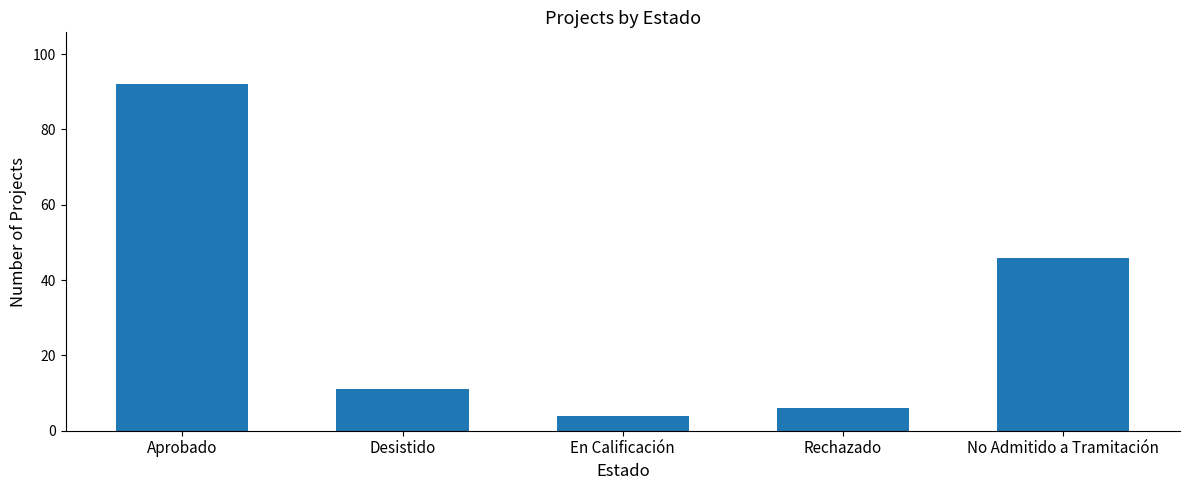

Rank the categories by value from highest to lowest.

Aprobado, No Admitido a Tramitación, Desistido, Rechazado, En Calificación